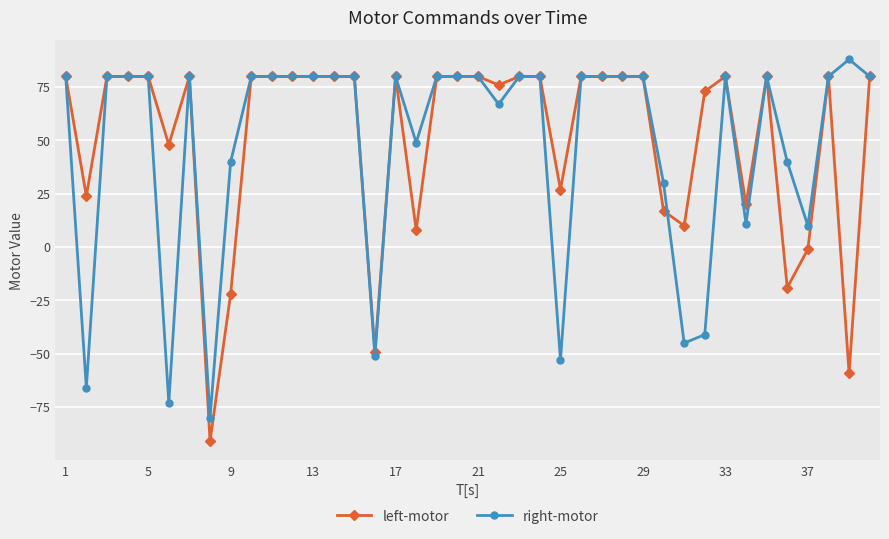

Does the chart display data point markers on the line(s)?

Yes